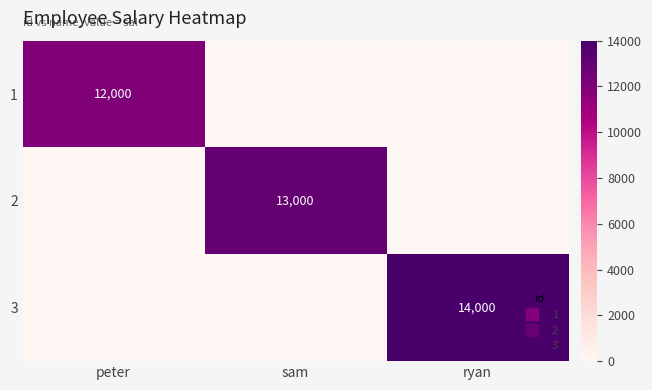

What is the maximum value for 2?

13000